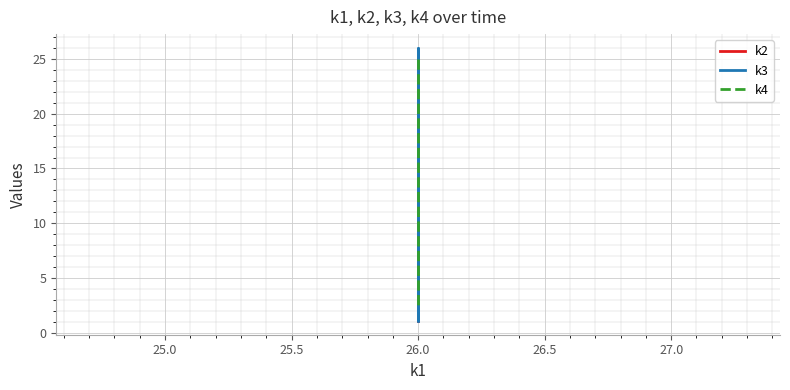

In k3, how many points are lower than both neighbors (excluding endpoints)?

1